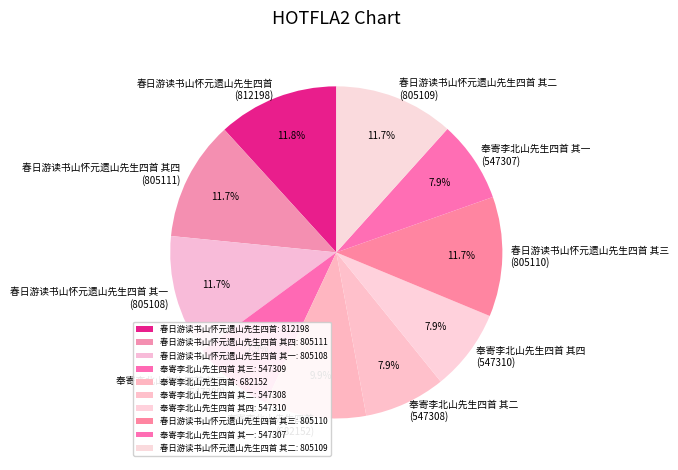

What is the ratio of the value at 奉寄李北山先生四首 其三 (547309) to the value at 奉寄李北山先生四首 其一 (547307)?

1.0